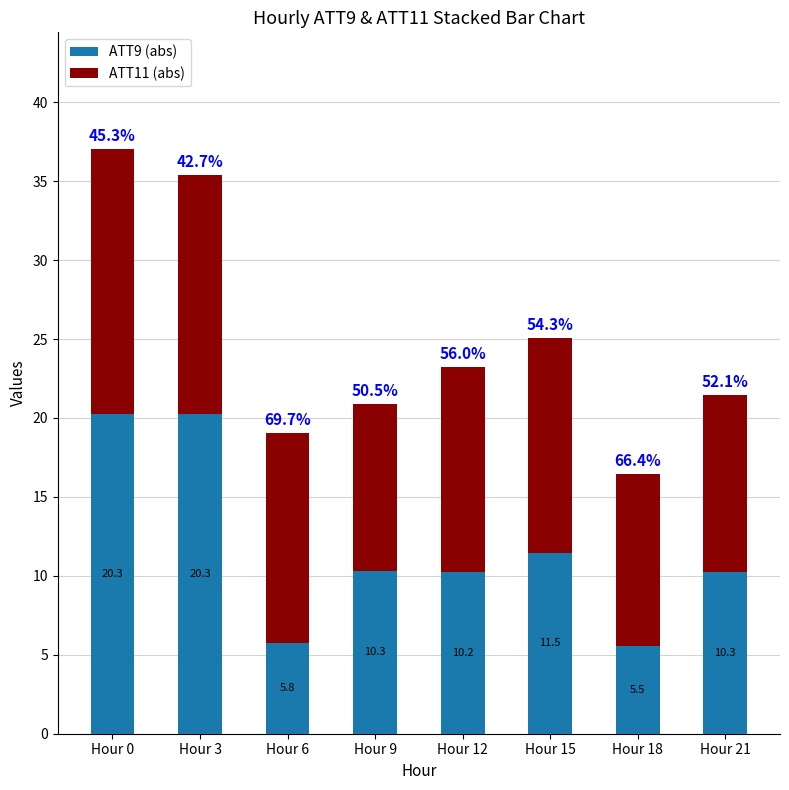

The ATT9 (abs) series shows 10.2 at Hour 12. True or false?

True